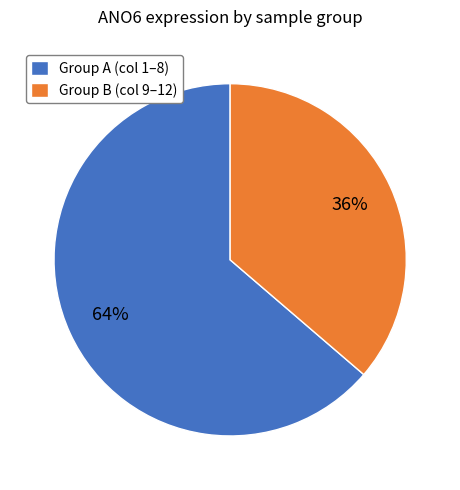

Which has a higher value, Group A (col 1–8) or Group B (col 9–12)?

Group A (col 1–8)